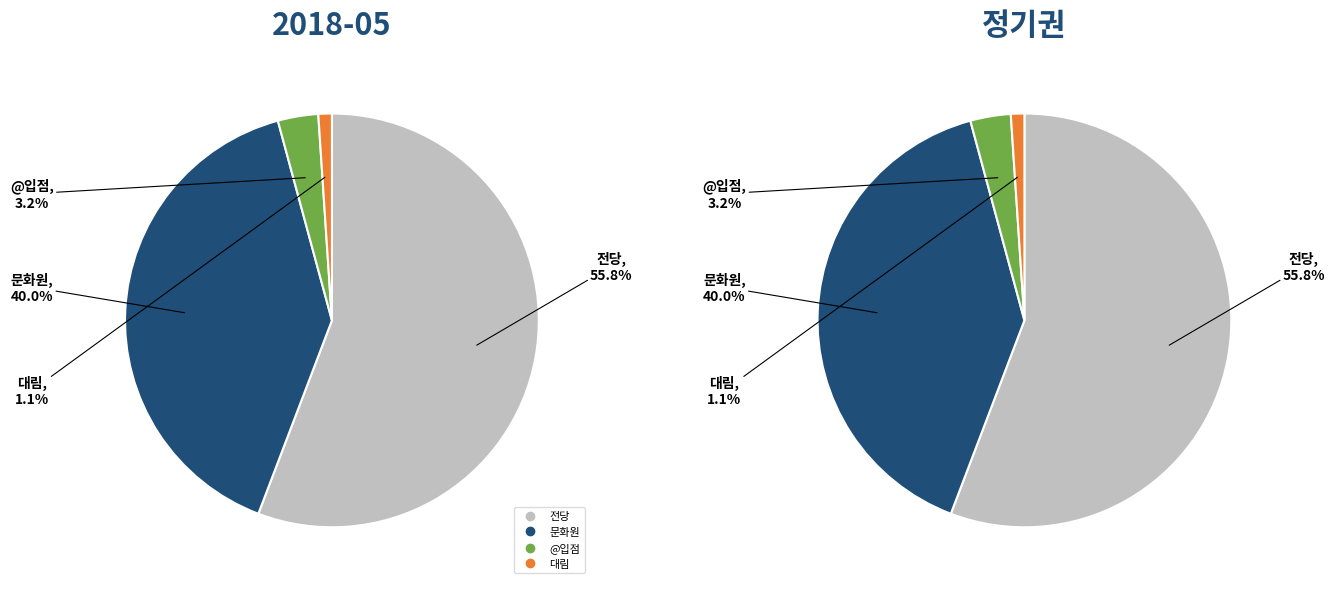

Which slice is the smallest?

대림